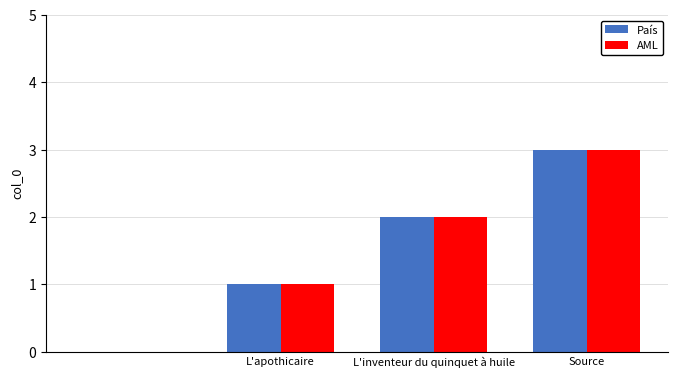

Reading right to left, extract all data points from this chart.

País: 3	2	1	0
AML: 3	2	1	0